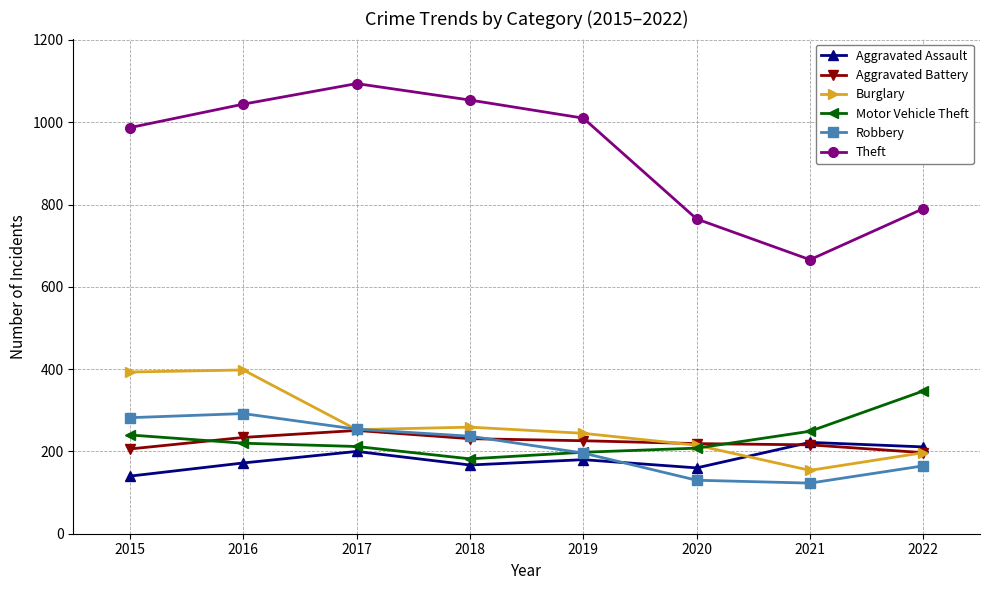

Where is Burglary nearest to the value 276?

2018